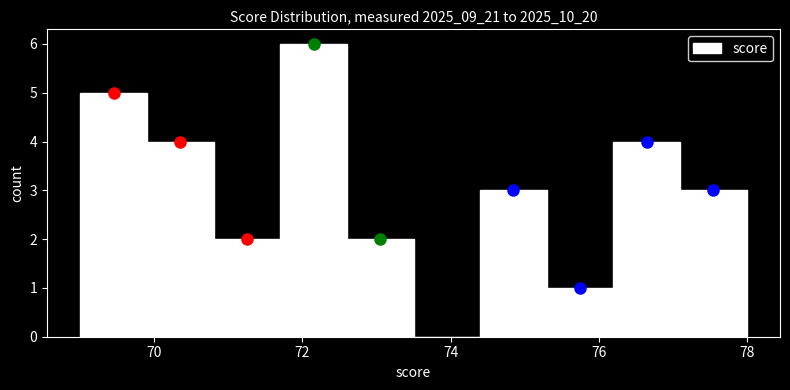

Reading left to right, transcribe this chart: for each bar, give the range it covers on the x-axis and its height. Neither the bar edges nor the heights are printed on the chart, so give them approximately, as read against the axes.

69.0 to 69.9: 5
69.9 to 70.8: 4
70.8 to 71.7: 2
71.7 to 72.6: 6
72.6 to 73.5: 2
73.5 to 74.4: 0
74.4 to 75.3: 3
75.3 to 76.2: 1
76.2 to 77.1: 4
77.1 to 78.0: 3